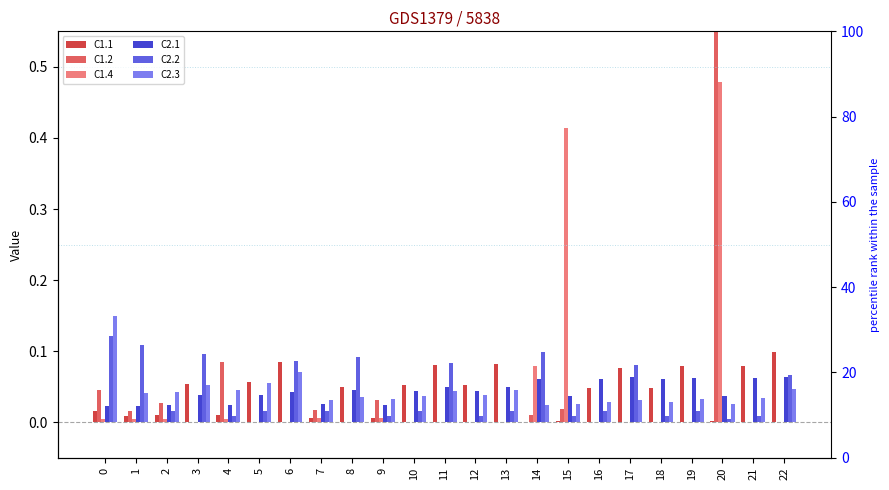

The value of C1.4 at 7 is 0.0. True or false?

True